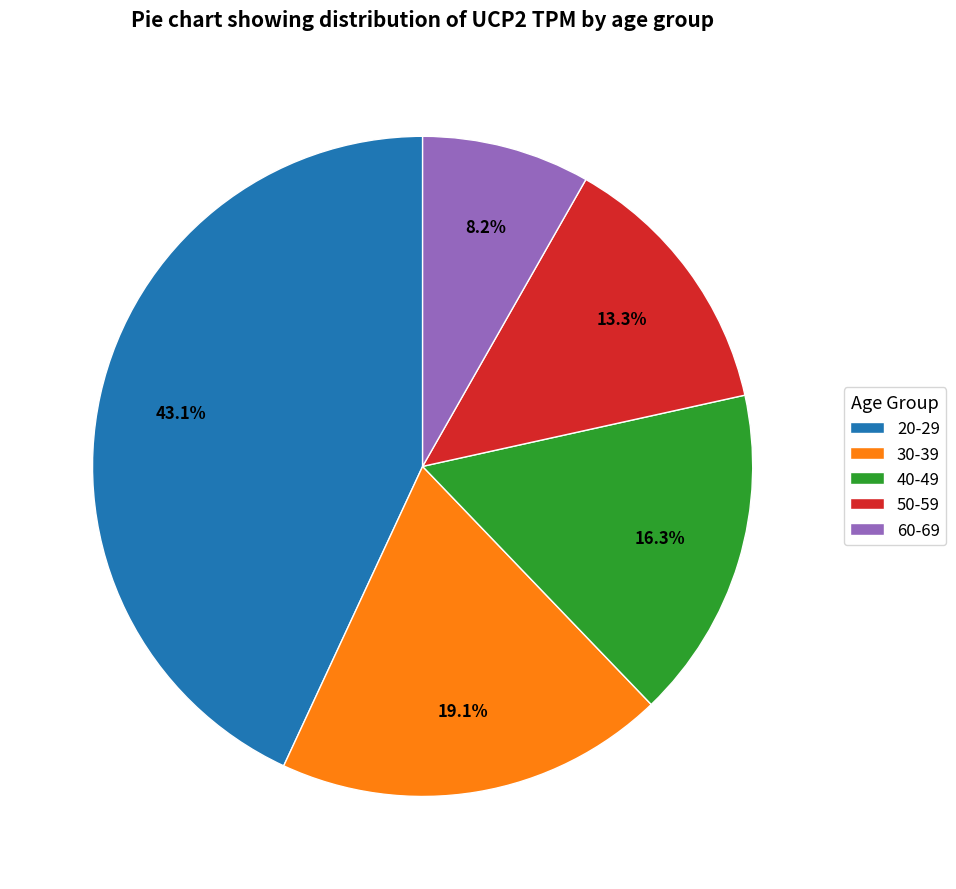

To the nearest percent, what is the average slice percentage?

20%